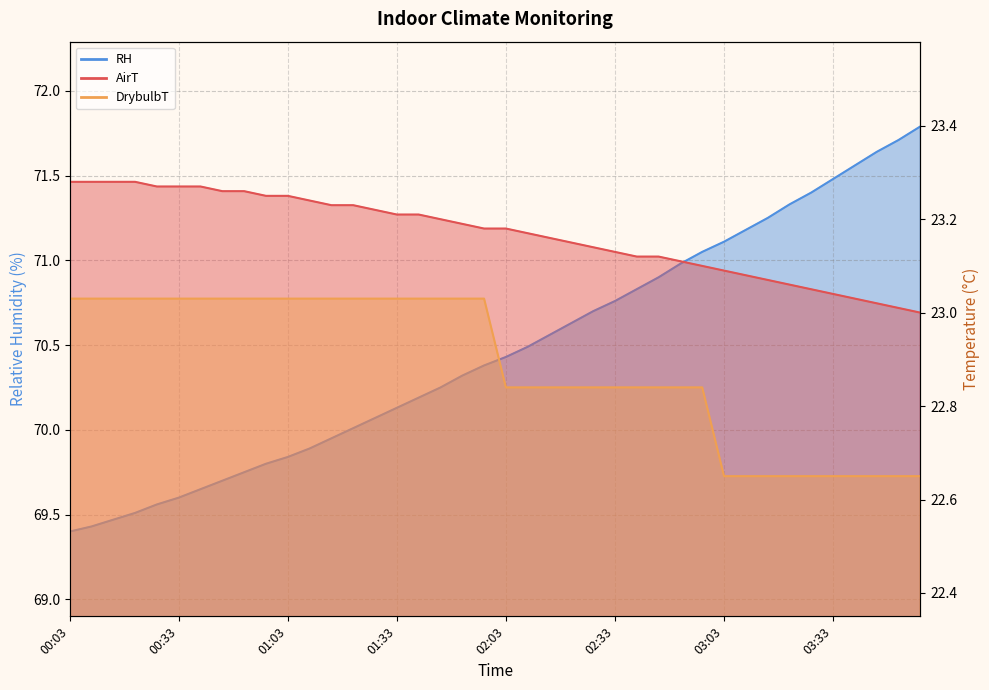

How many values in the RH series are below 70?

13